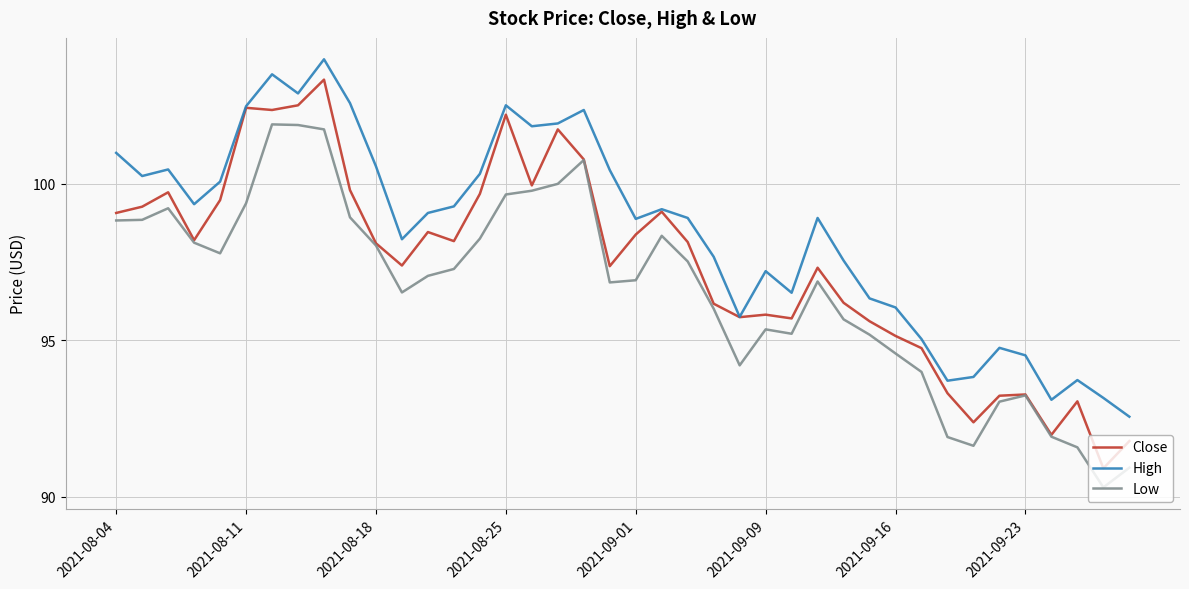

Which series has the largest range (max minus min)?

Close